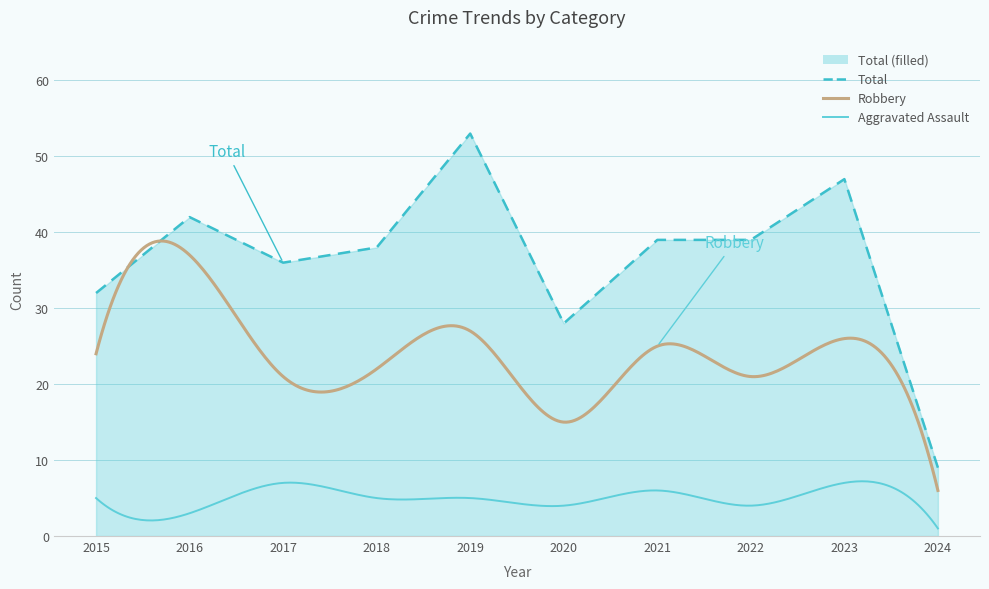

True or false: Aggravated Assault has a value of 4 at 2020.

True